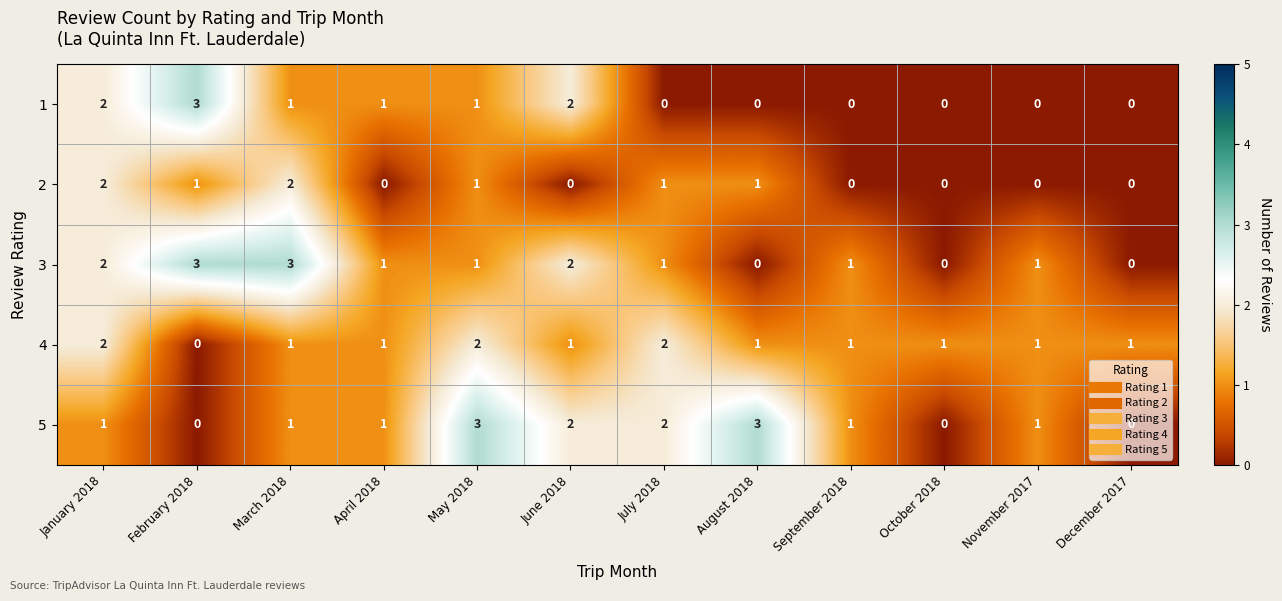

True or false: 3 has a value of -2 at December 2017.

False